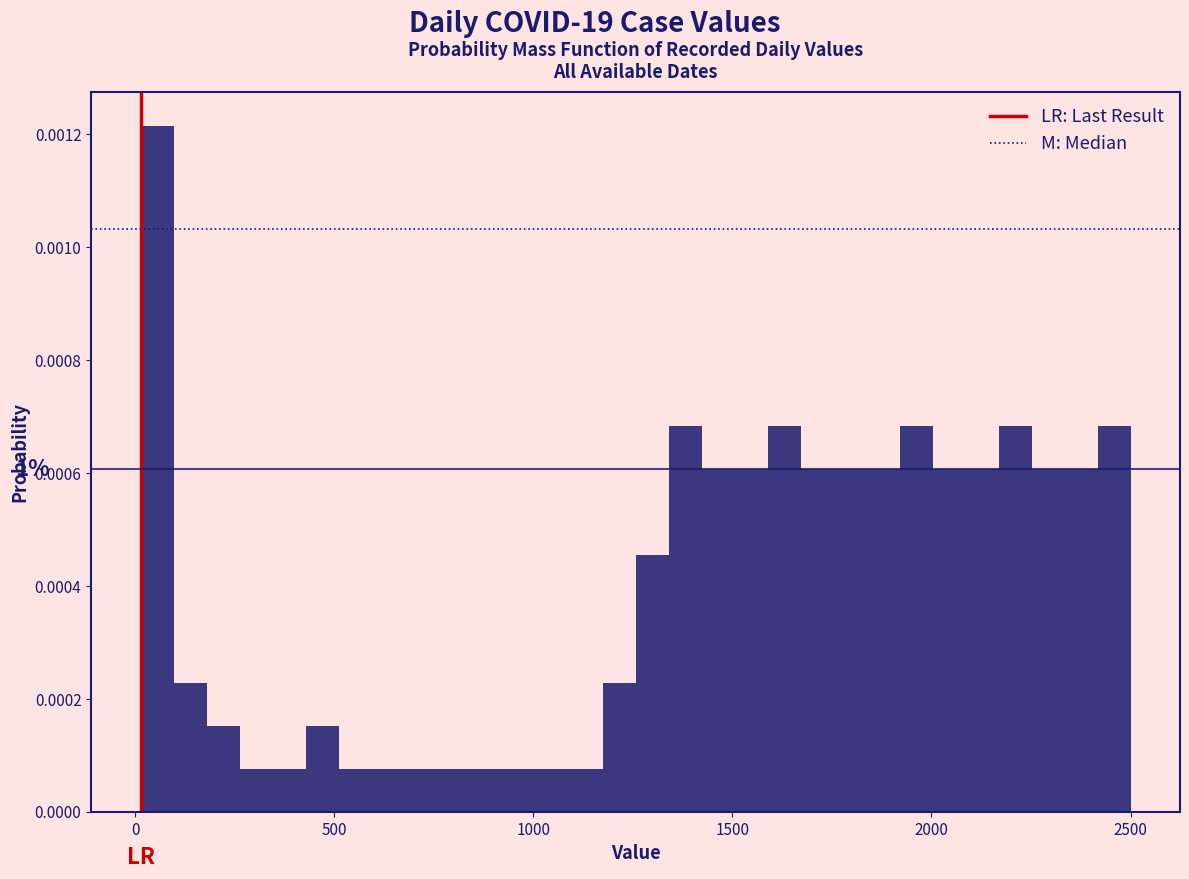

Read against the x-axis, roughly where is the centre of the tallest bar?

50